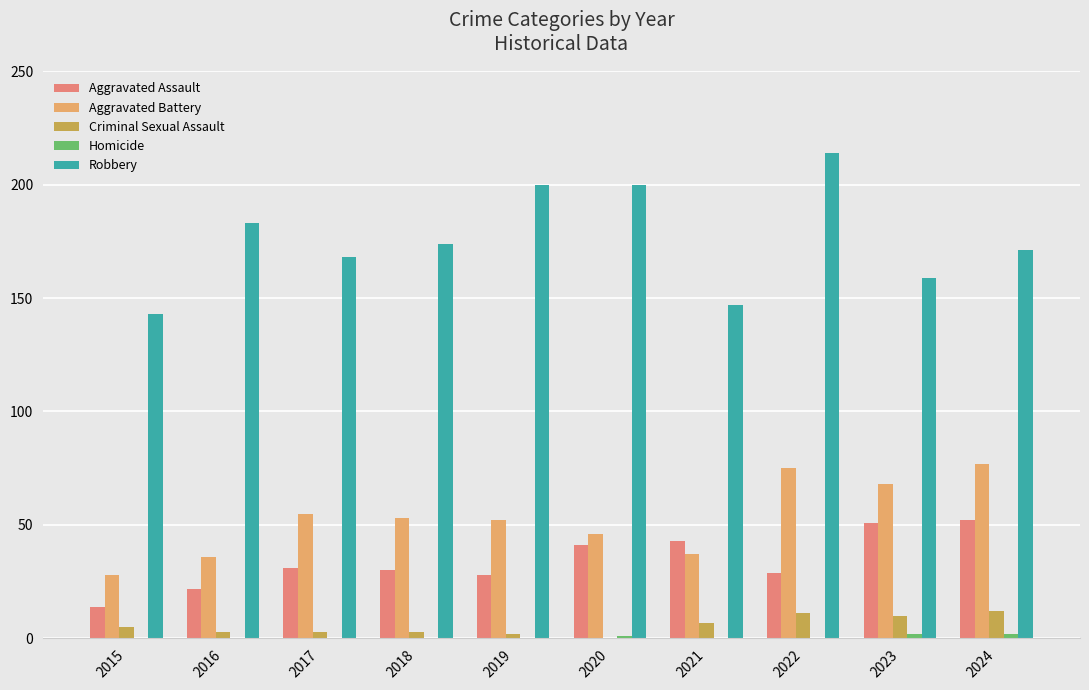

What is the average value of the Robbery series?

176